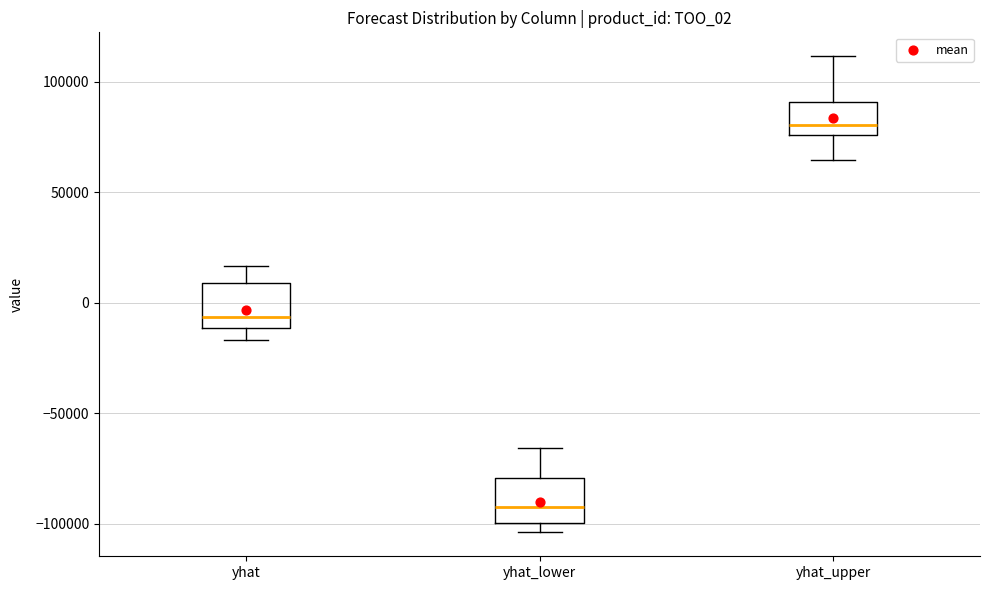

Which box has the lowest median line?

yhat_lower